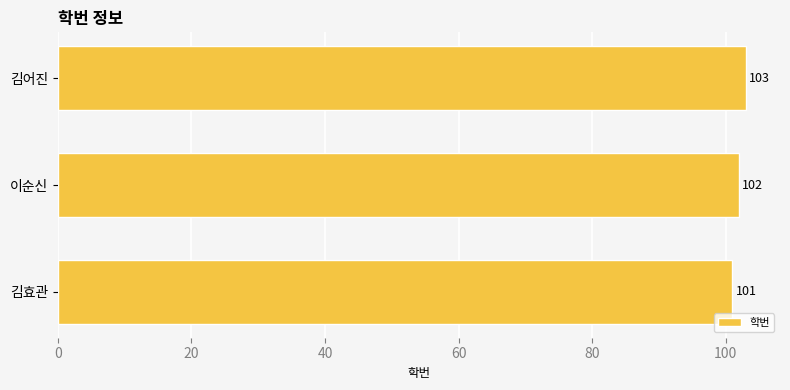

What is the change in value from 김효관 to 김어진?

+2